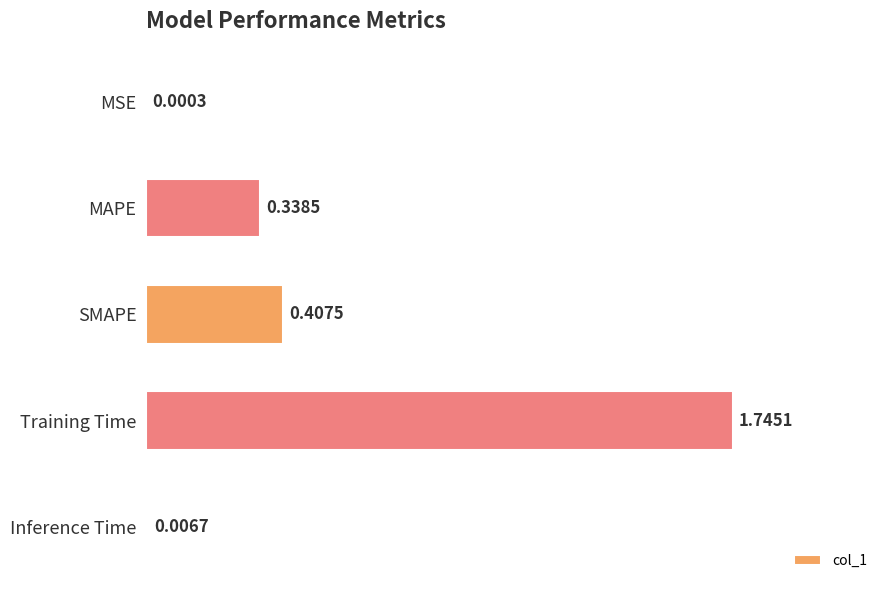

Which has a higher value, Inference Time or MAPE?

MAPE